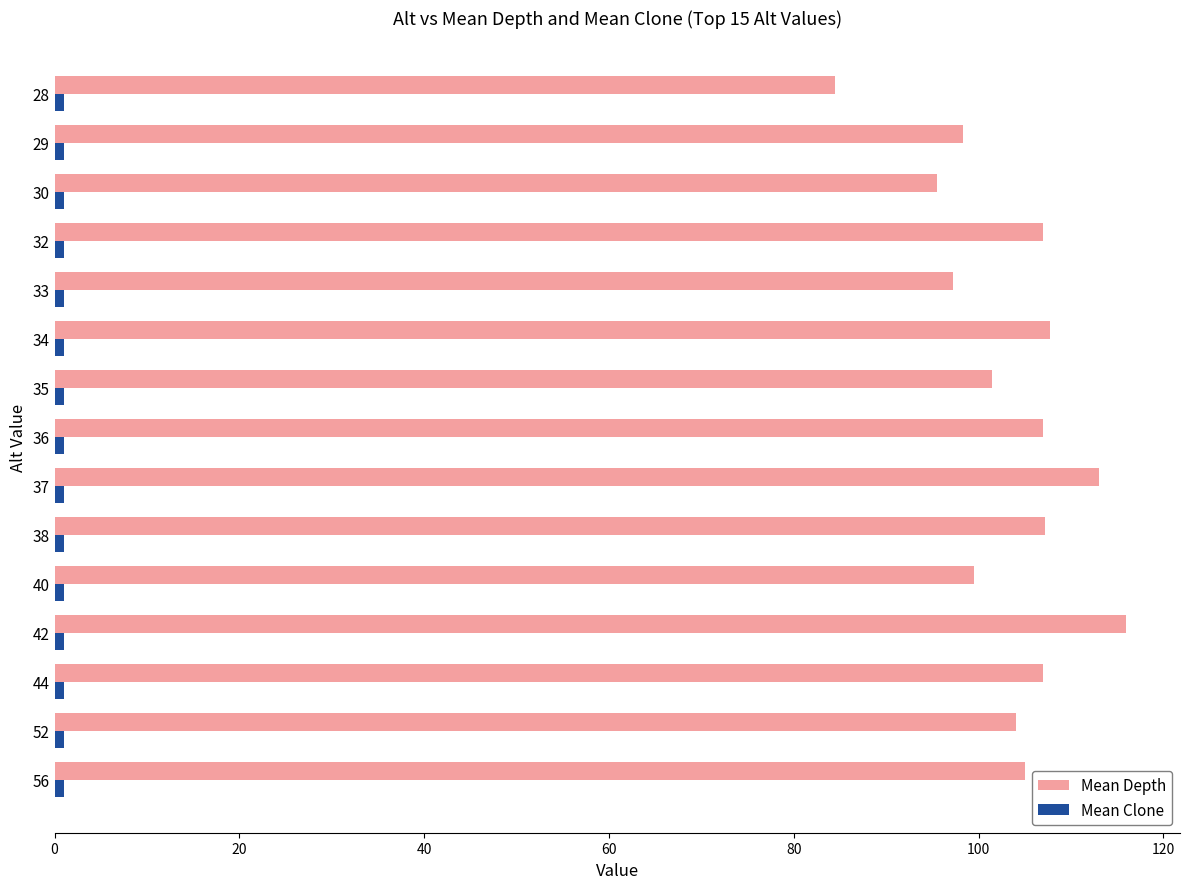

The Mean Depth series shows 97.2 at 33. True or false?

True